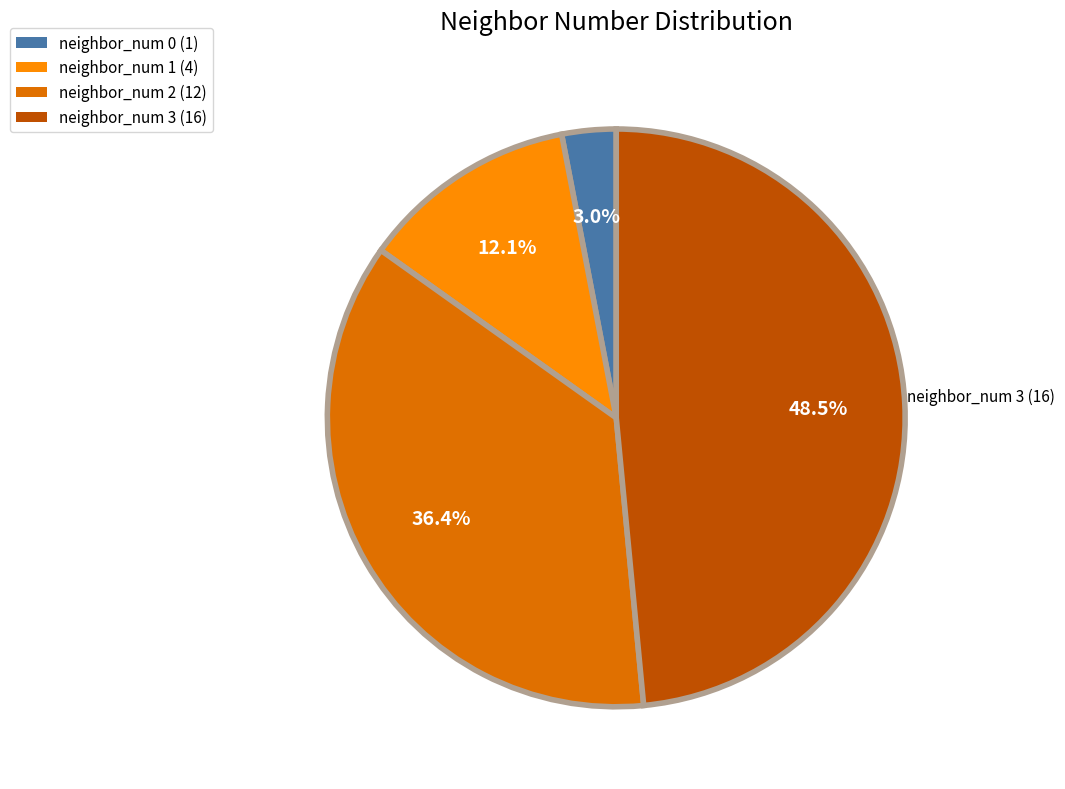

Is there a majority slice in this chart?

No